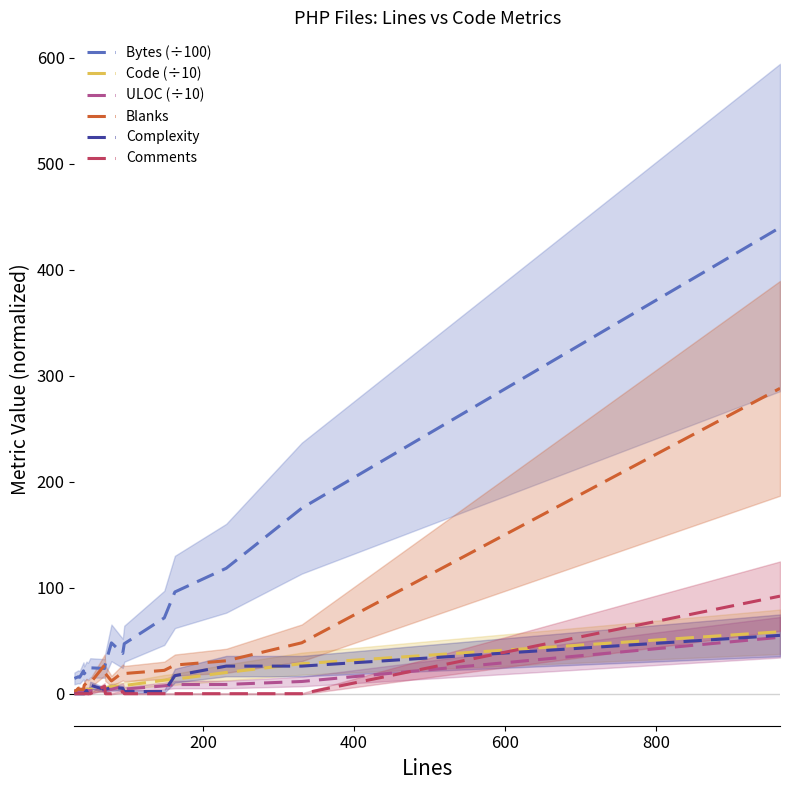

True or false: Complexity and Bytes (÷100) cross at least once.

False